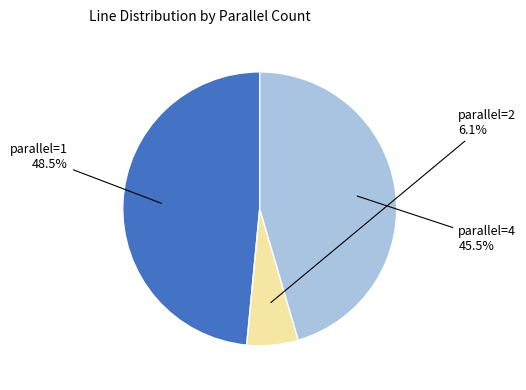

Does any single category account for the majority?

No